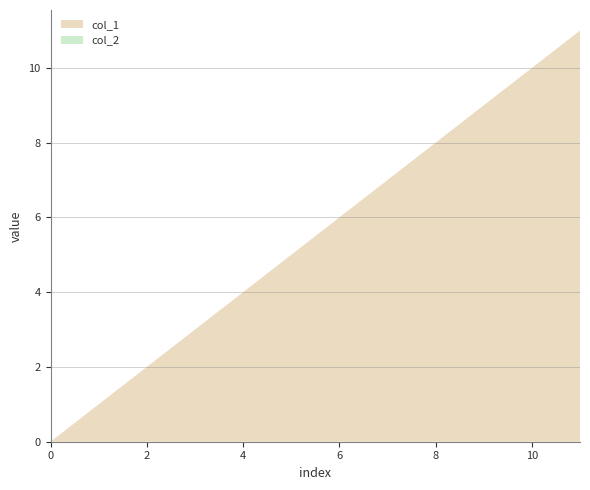

Reading left to right, list all the values displayed in this chart.

col_1: 0=0	1=1	2=2	3=3	4=4	5=5	6=6	7=7	8=8	9=9	10=10	11=11
col_2: 0=0	1=0	2=0	3=0	4=0	5=0	6=0	7=0	8=0	9=0	10=0	11=0